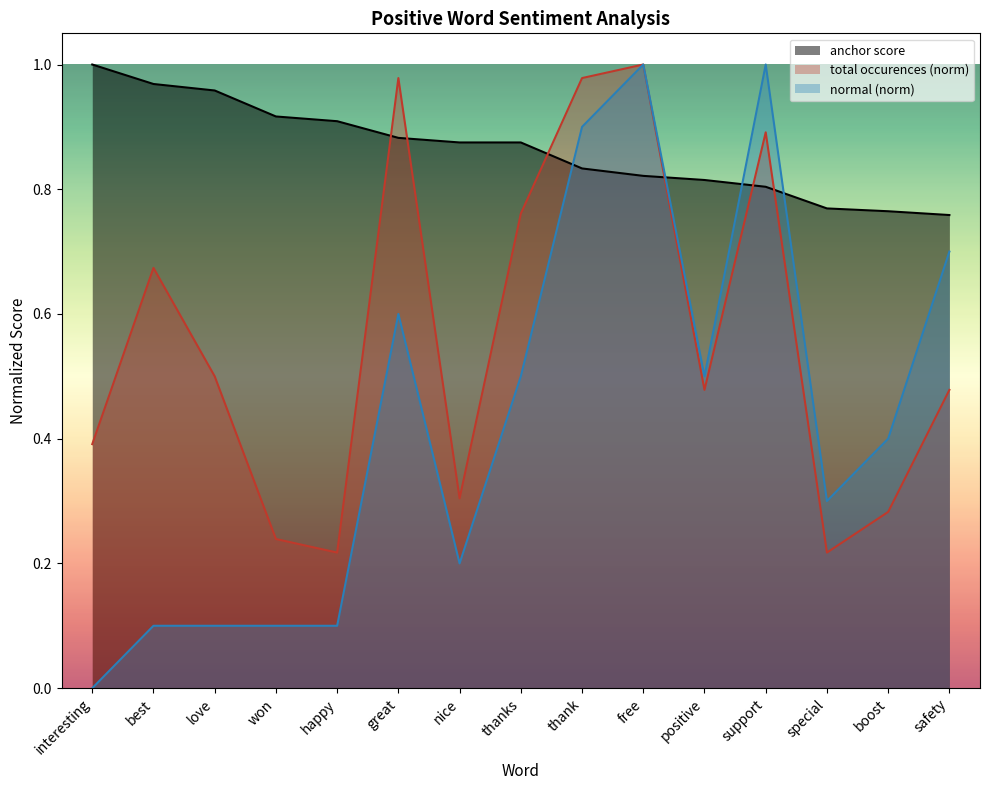

Where do anchor score and normal first cross each other?

thanks and thank